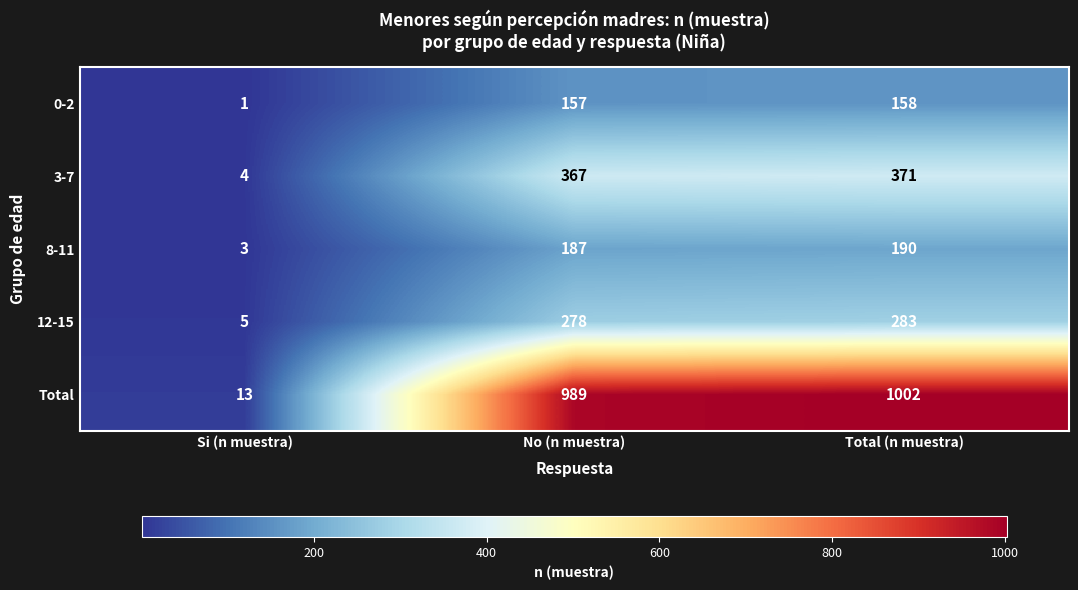

At which category is the sum across all series the highest?

Total (n muestra)